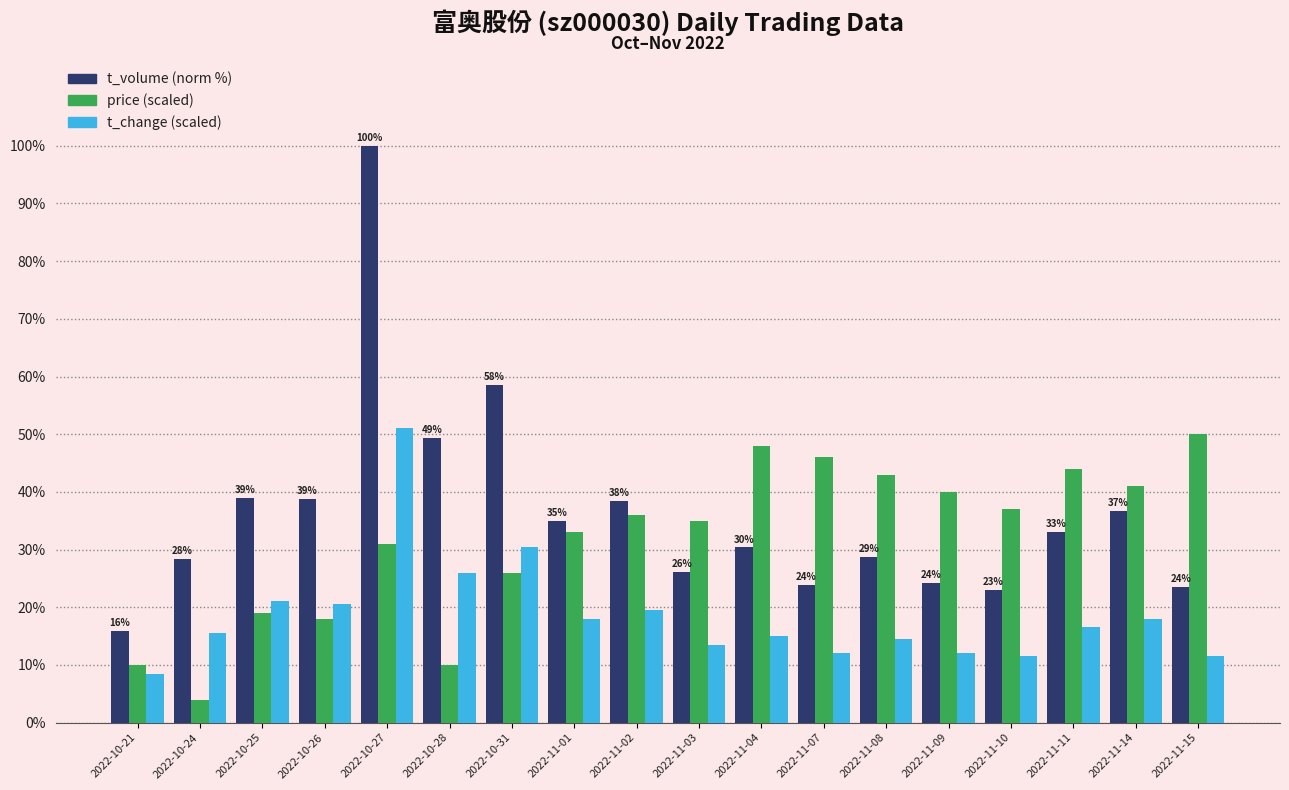

What is the total value across all series at 2022-10-24?

47.9